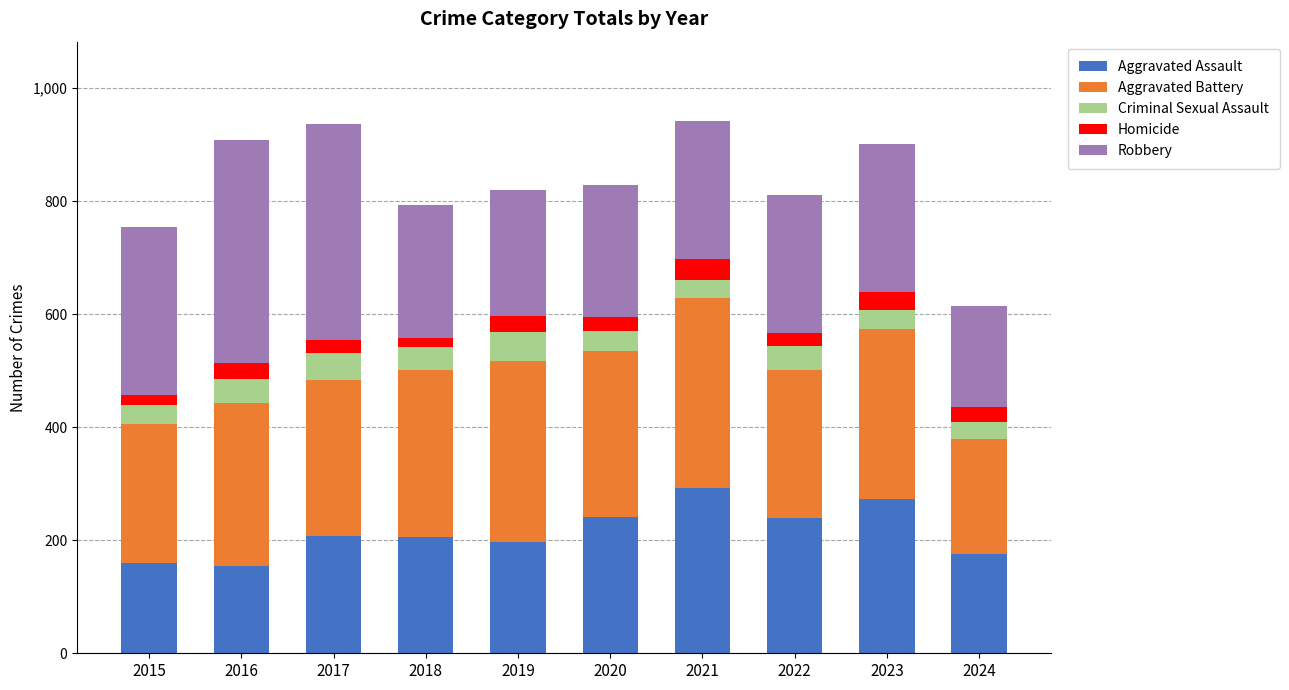

Are the bars horizontal?

No